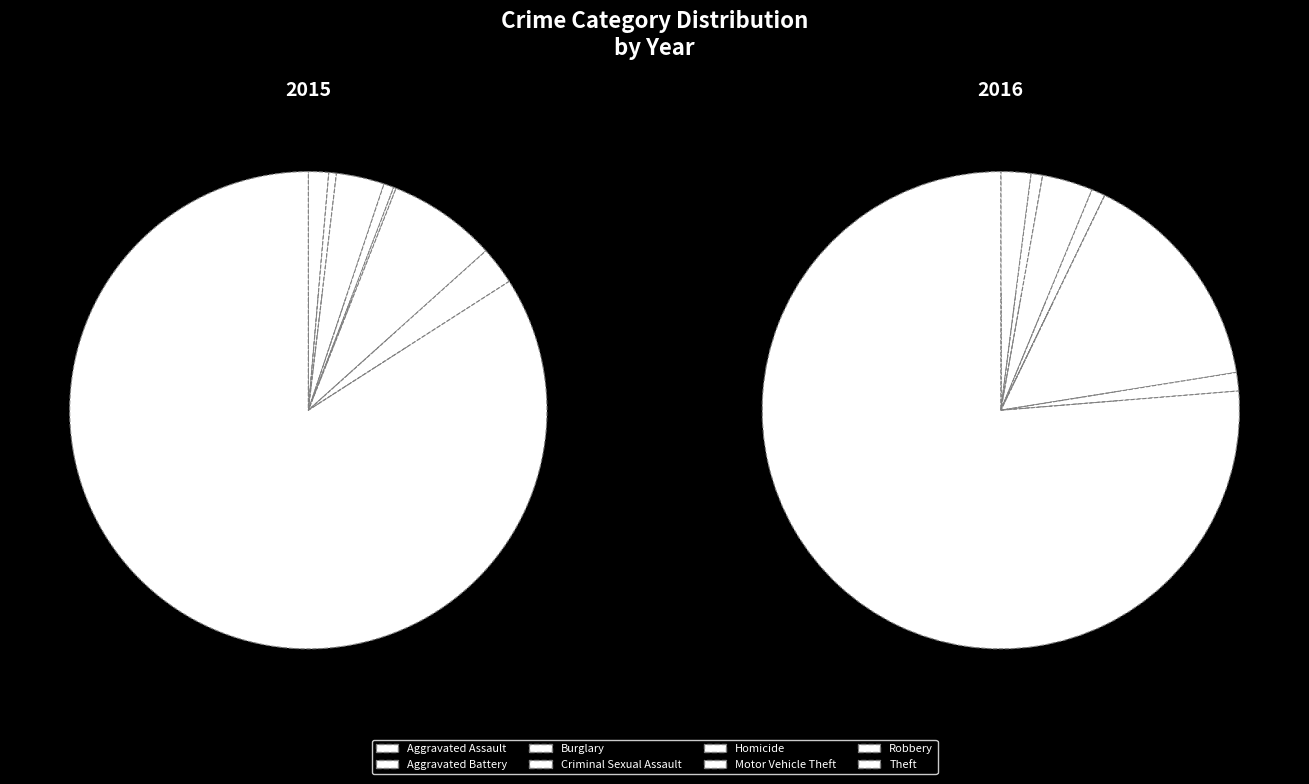

What percentage is the Robbery slice, to the nearest percent?

3%